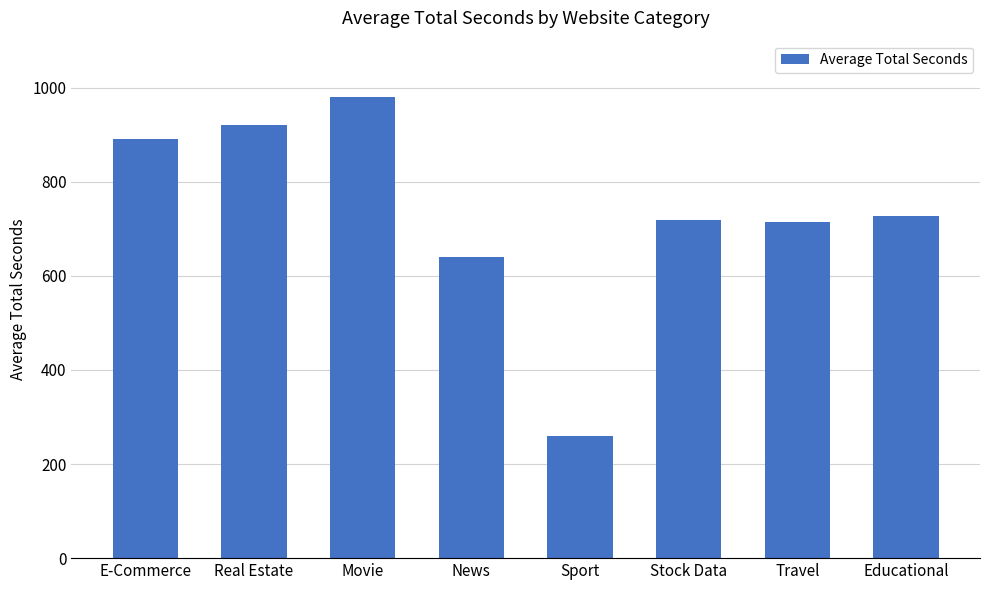

Reading left to right, what are all the values shown in this chart?

891.2	919.9	981.1	640.9	260.6	718.4	713.8	727.4